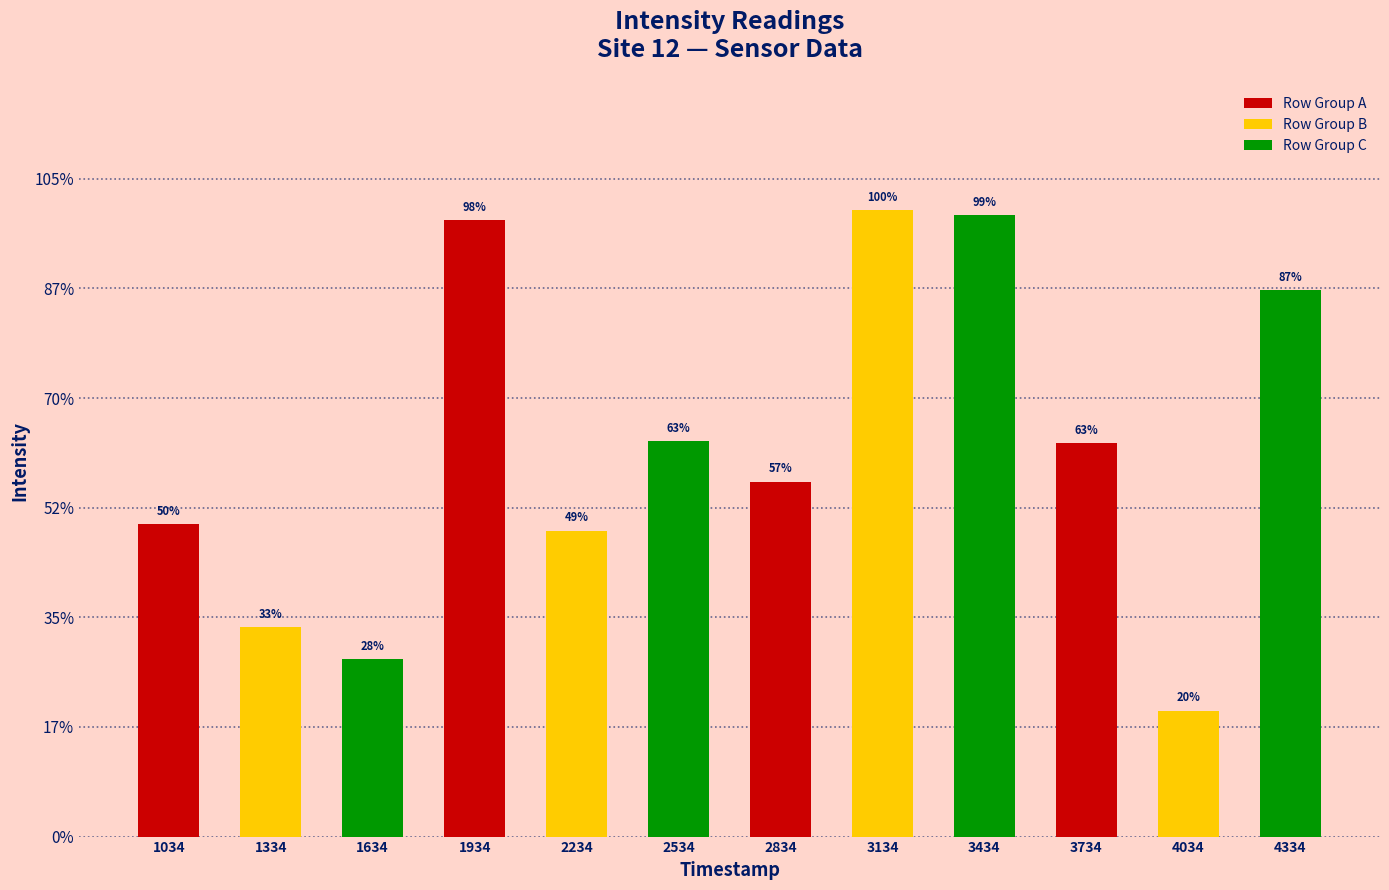

Does the chart contain any negative values?

No